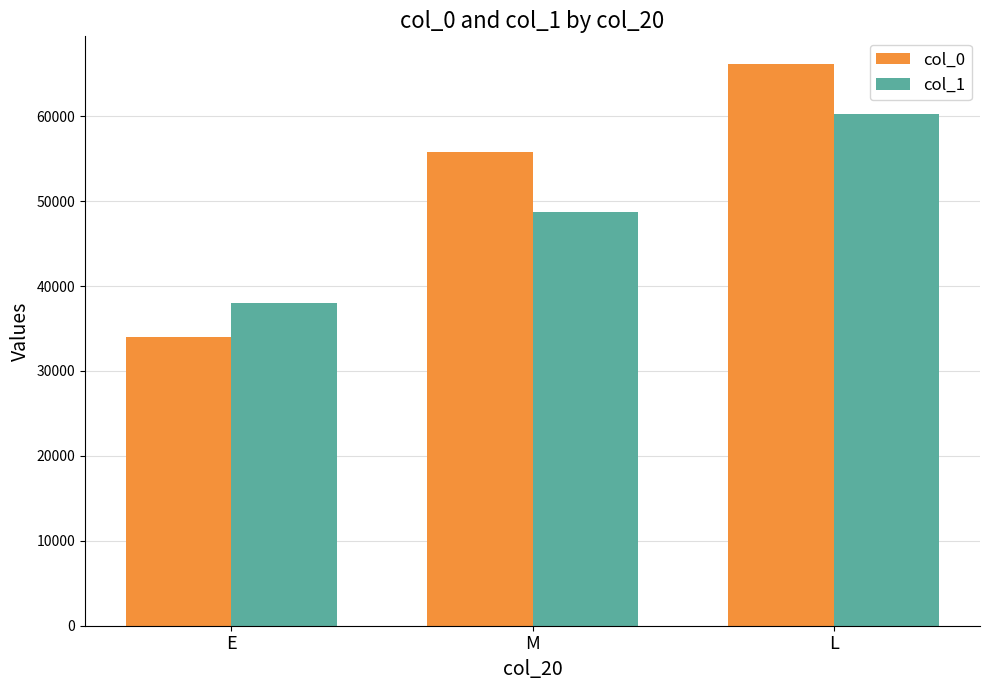

What is the average value of the col_1 series?

48985.0